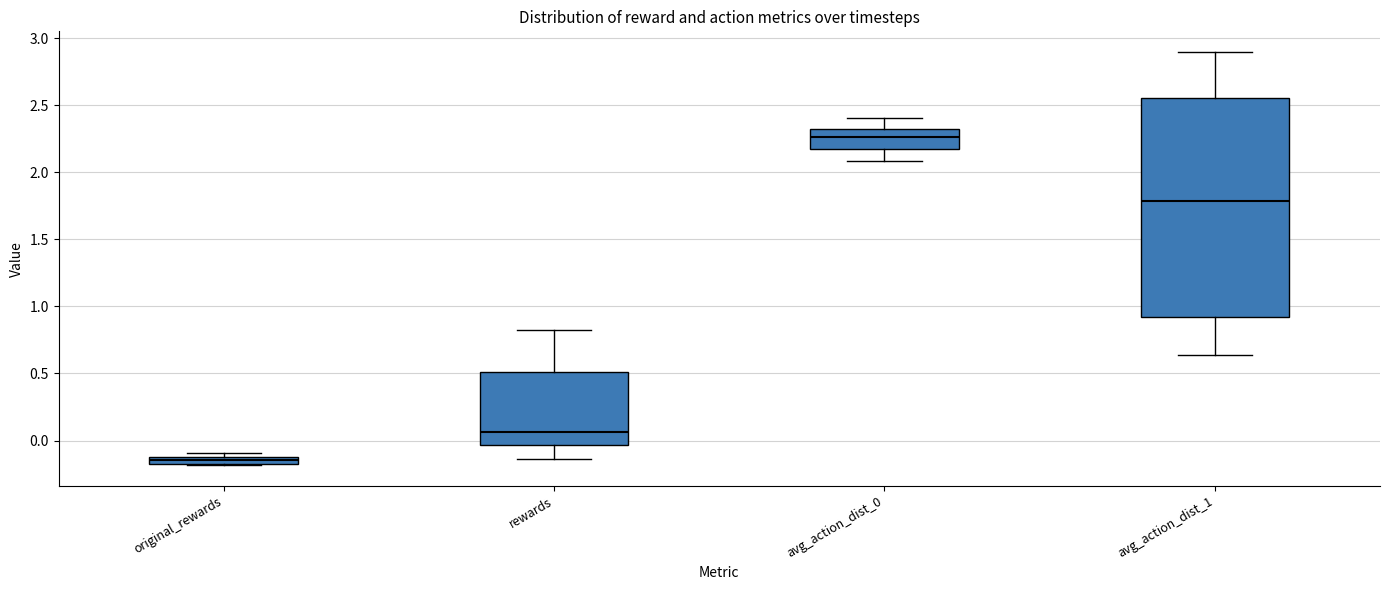

Which box is the tallest, from its lower edge to its upper edge?

avg_action_dist_1